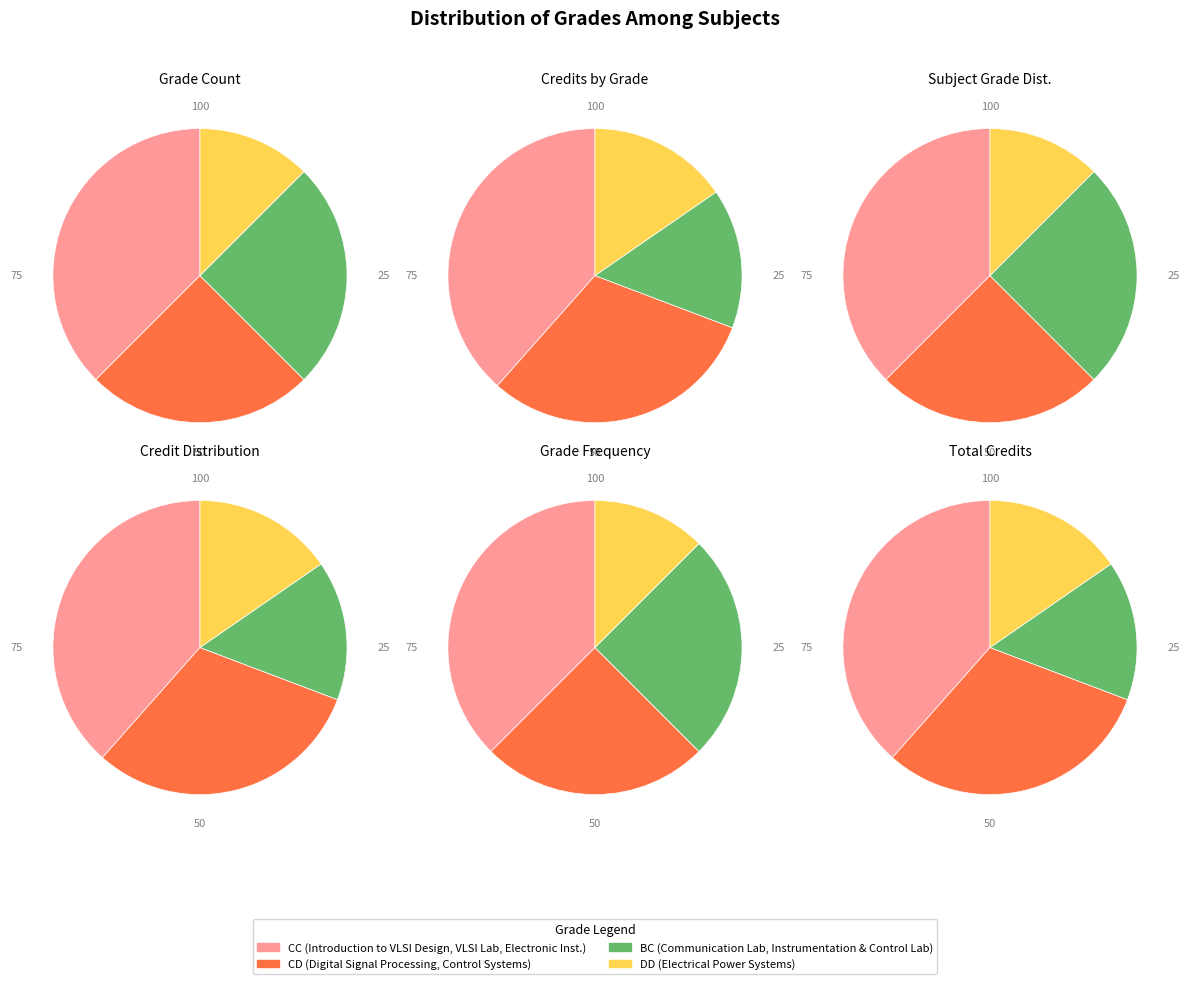

Which has a higher value, BC or CD?

BC